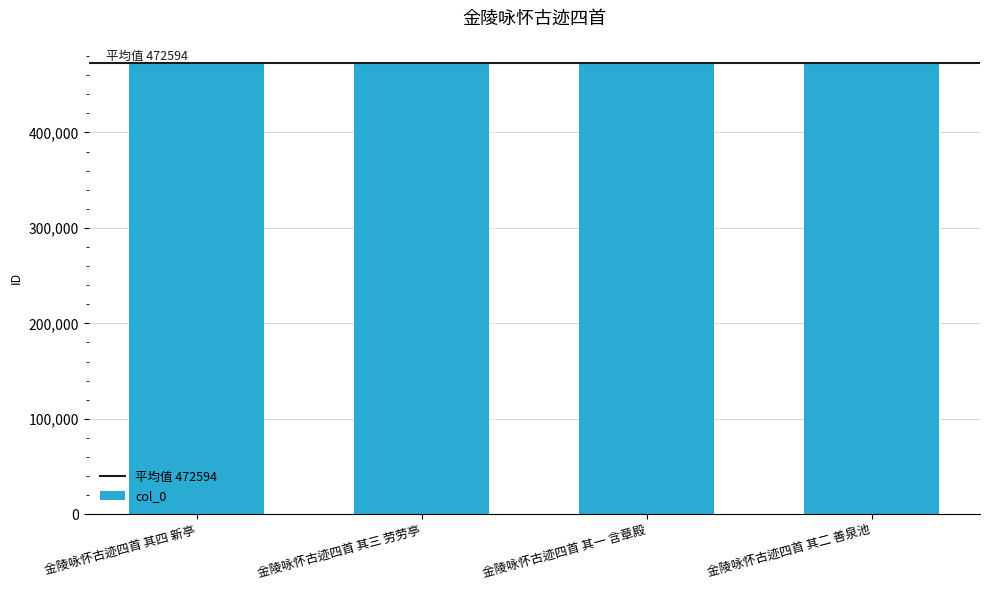

What is the ratio of the value at 金陵咏怀古迹四首 其二 善泉池 to the value at 金陵咏怀古迹四首 其一 含章殿?

1.0